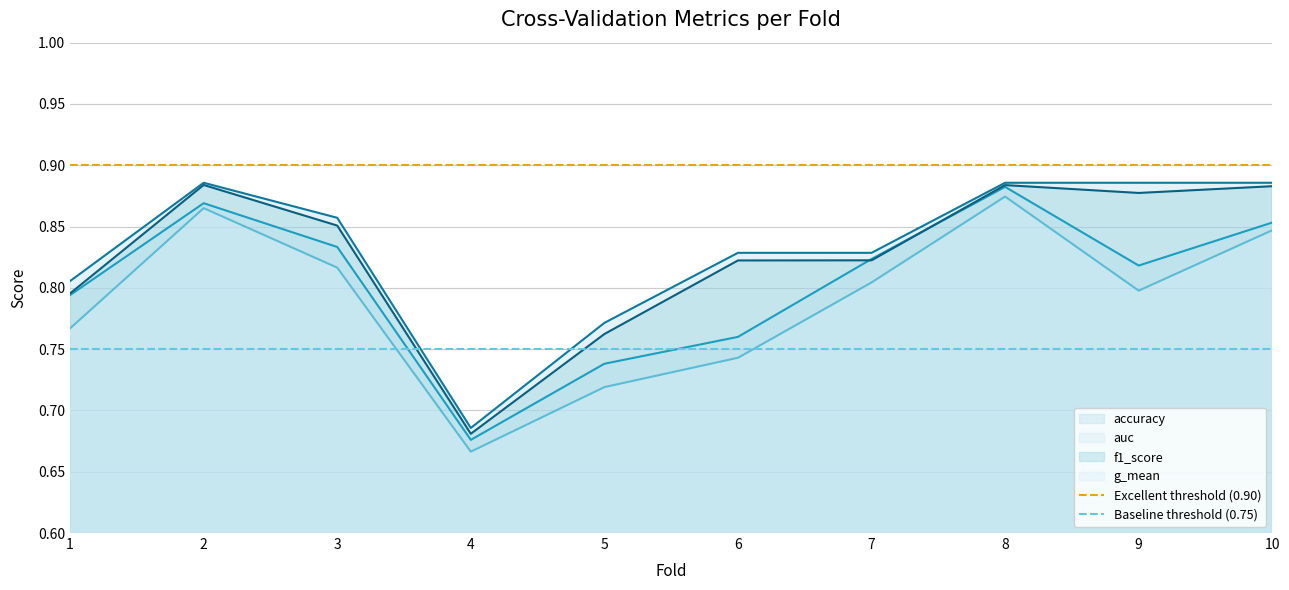

Is the value of f1_score at 3 greater than the value of accuracy at 4?

Yes